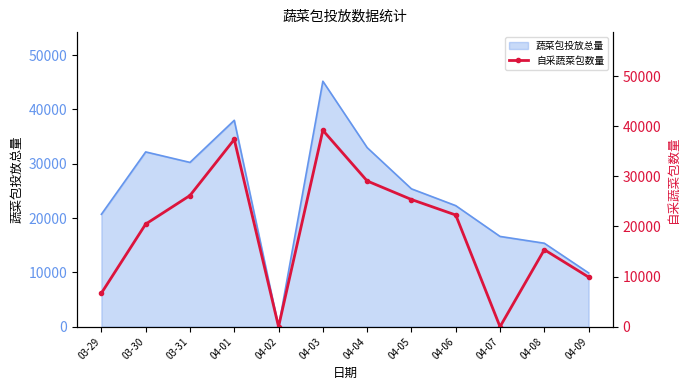

Which label corresponds to the largest value in the chart?

04-03